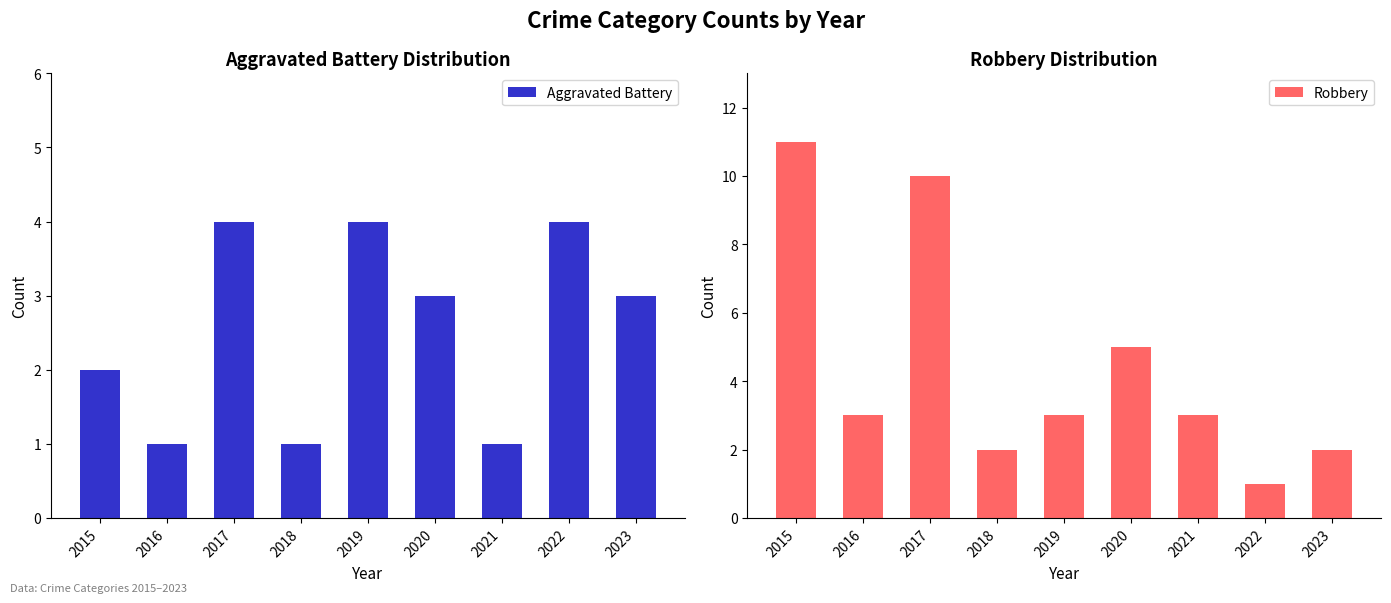

What is the value of the Aggravated Battery bar at the 9th from the left?

3